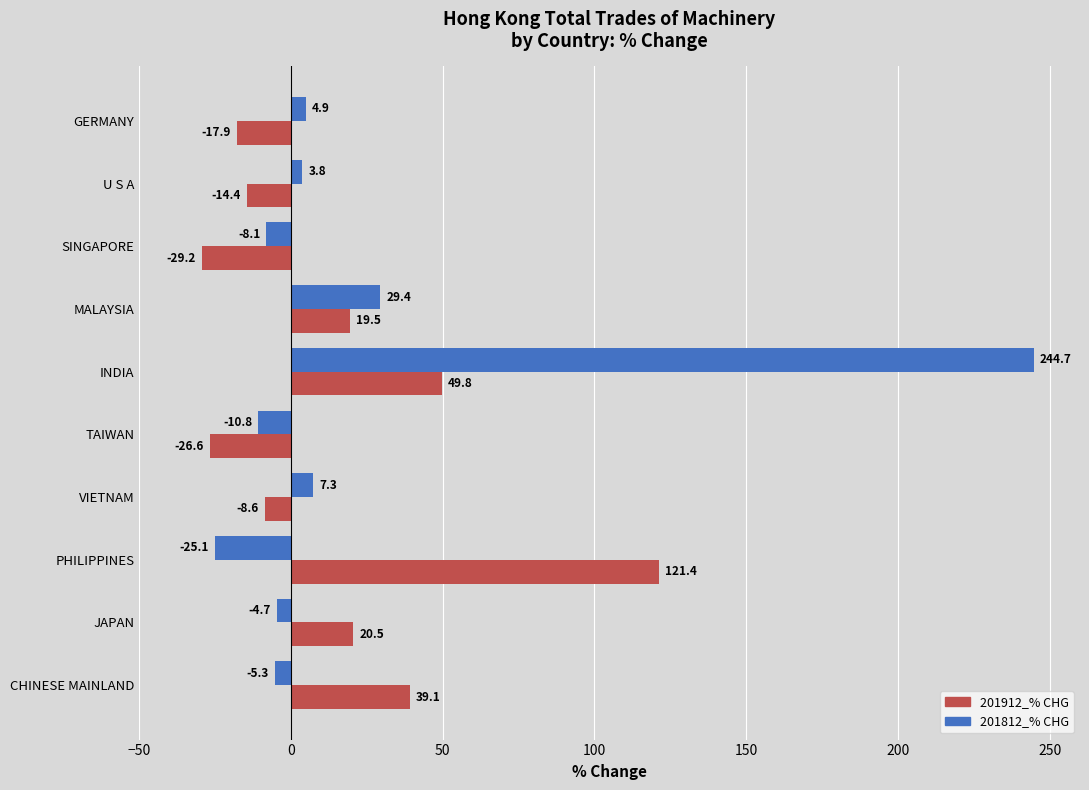

At which label is 201912_% CHG closest to 46?

INDIA